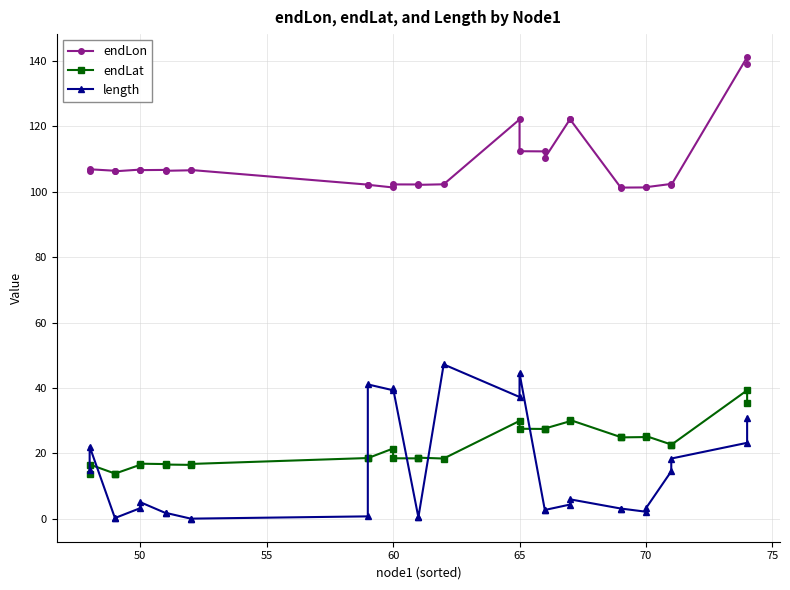

What are all the series names shown in the legend?

endLon, endLat, length